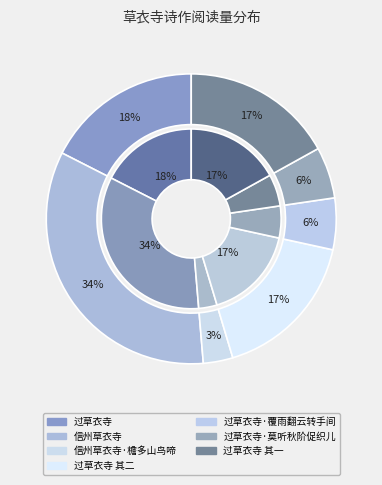

What is the change in value from 过草衣寺 其二 to 过草衣寺 其一?

-1